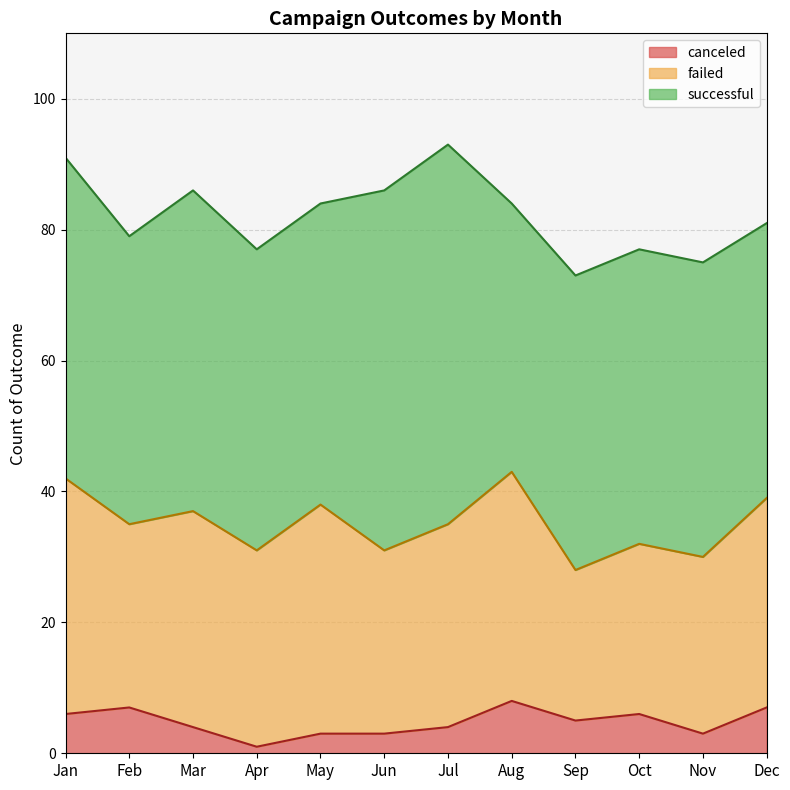

What is the smallest value displayed?

1